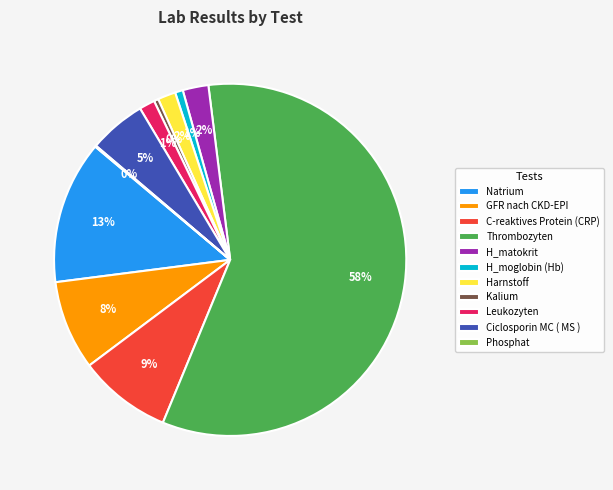

To the nearest percent, what is the average slice percentage?

9%